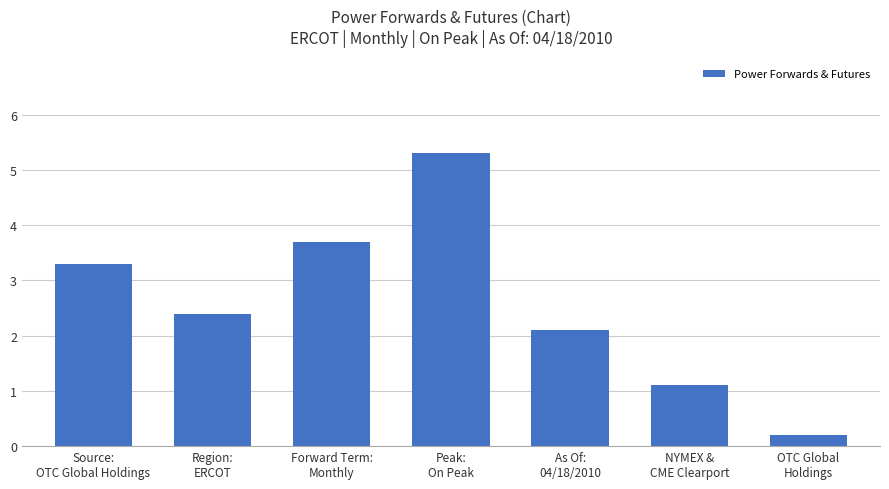

Which has a higher value, Forward Term:
Monthly or Region:
ERCOT?

Forward Term:
Monthly